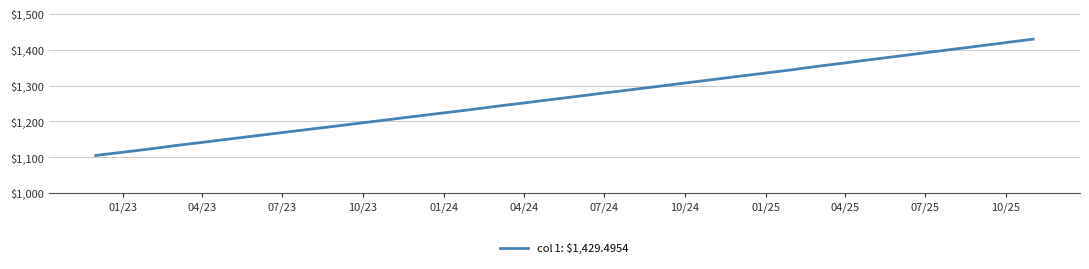

What is the difference between the maximum and minimum values?

324.2